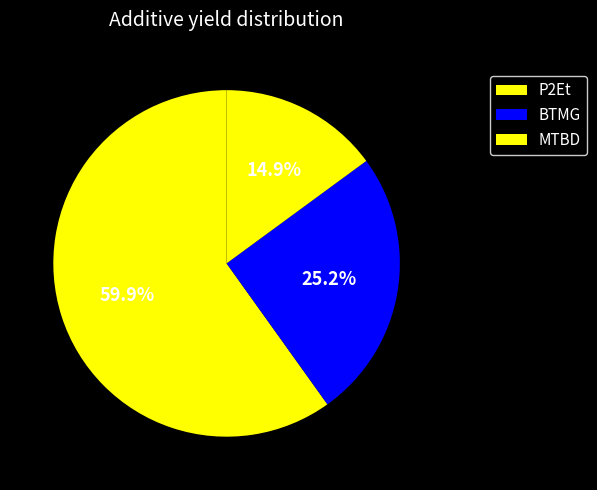

How many segments does this pie chart have?

3